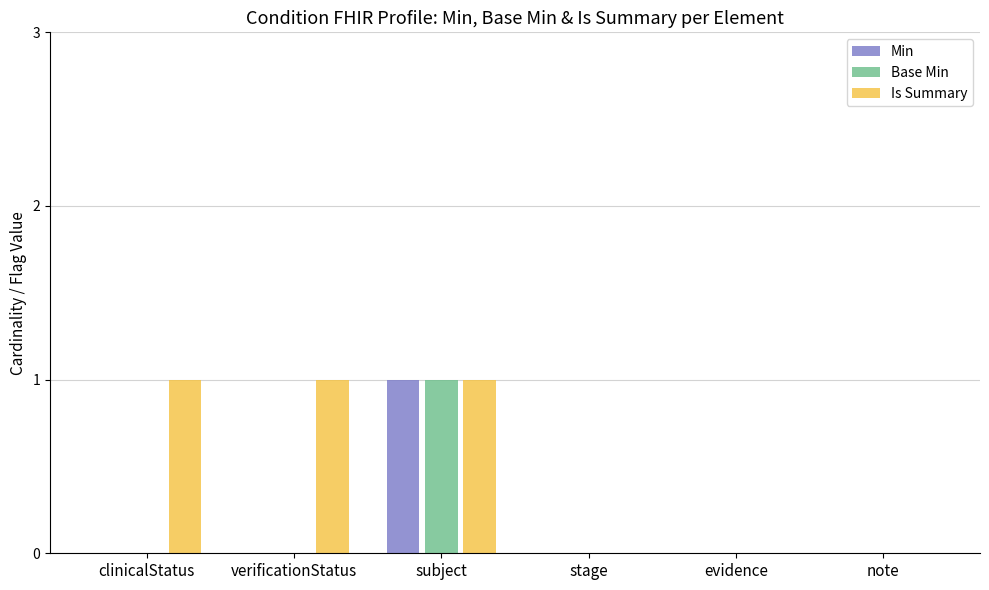

Which category has the highest value in the Base Min series?

subject